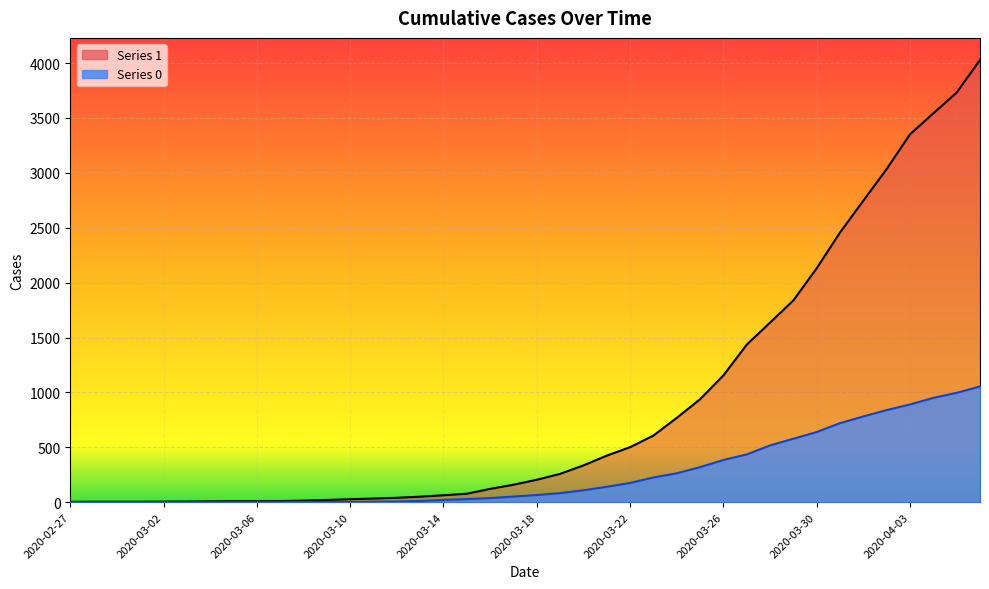

True or false: 1 and 0 intersect in this chart.

False